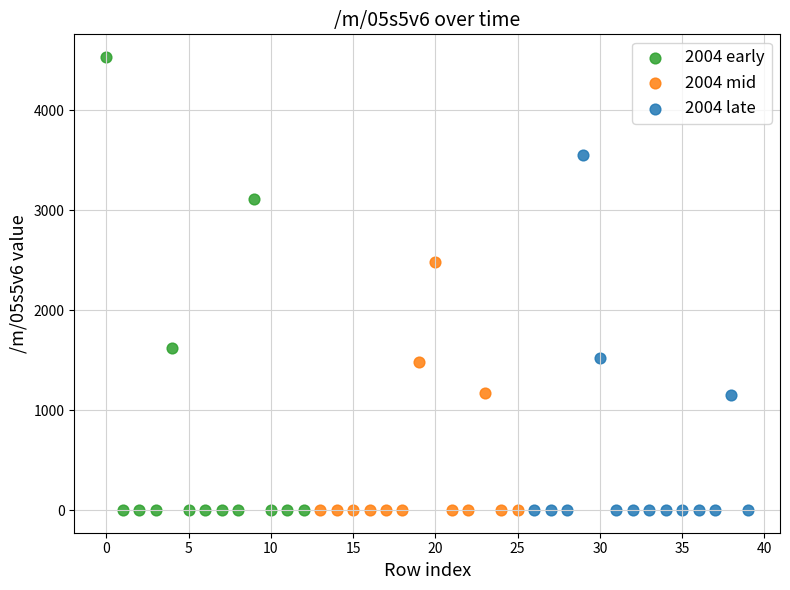

Which series has the widest spread of Y values?

2004 early